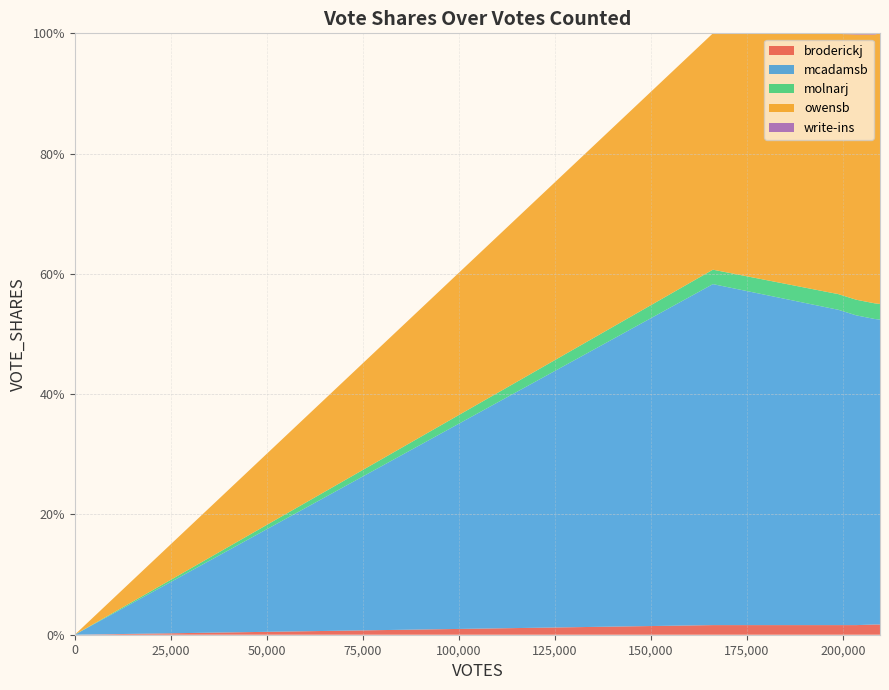

Reading left to right, what are all the values shown in this chart?

broderickj: 0=0.0	166151=0.0	198273=0.0	198516=0.0	198981=0.0	203493=0.0	208301=0.0	209657=0.0
mcadamsb: 0=0.0	166151=0.6	198273=0.5	198516=0.5	198981=0.5	203493=0.5	208301=0.5	209657=0.5
molnarj: 0=0.0	166151=0.0	198273=0.0	198516=0.0	198981=0.0	203493=0.0	208301=0.0	209657=0.0
owensb: 0=0.0	166151=0.4	198273=0.4	198516=0.4	198981=0.4	203493=0.4	208301=0.4	209657=0.5
write-ins: 0=0.0	166151=0.0	198273=0.0	198516=0.0	198981=0.0	203493=0.0	208301=0.0	209657=0.0